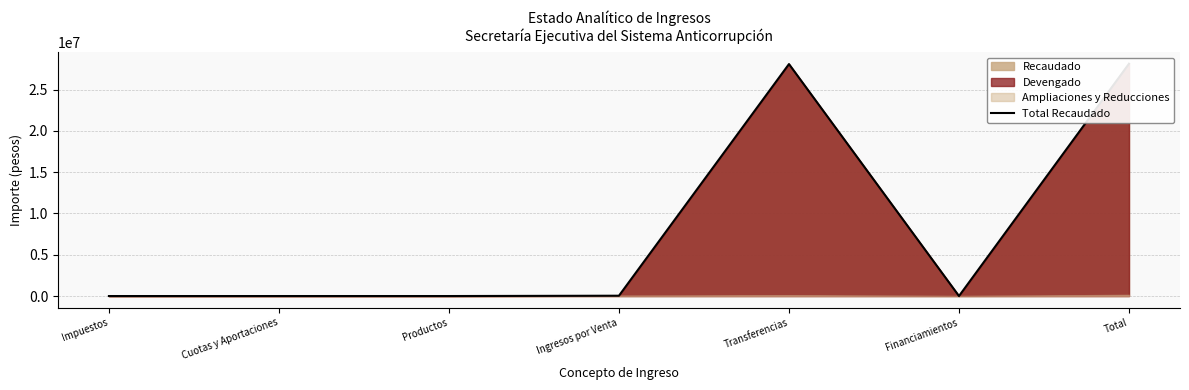

True or false: the data shows 71.9 at Productos.

False